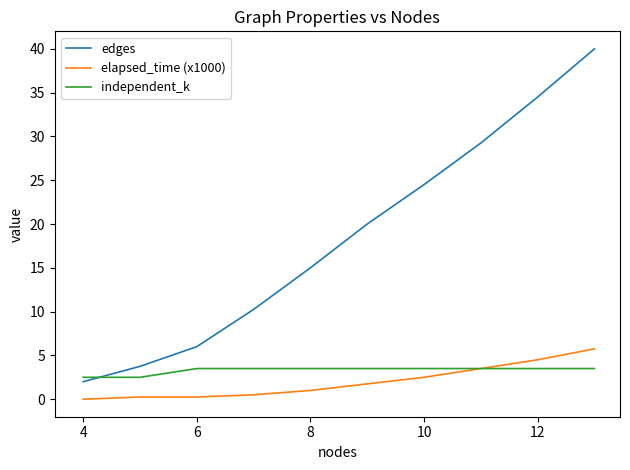

What is the difference between the maximum and minimum values in the independent_k series?

1.0